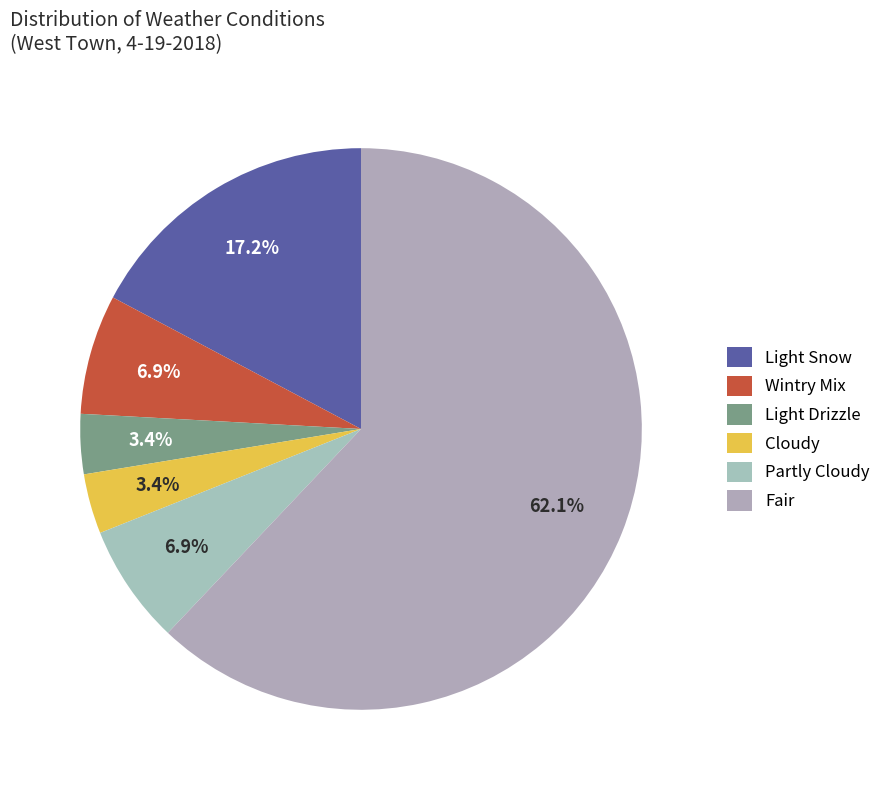

How many segments does this pie chart have?

6